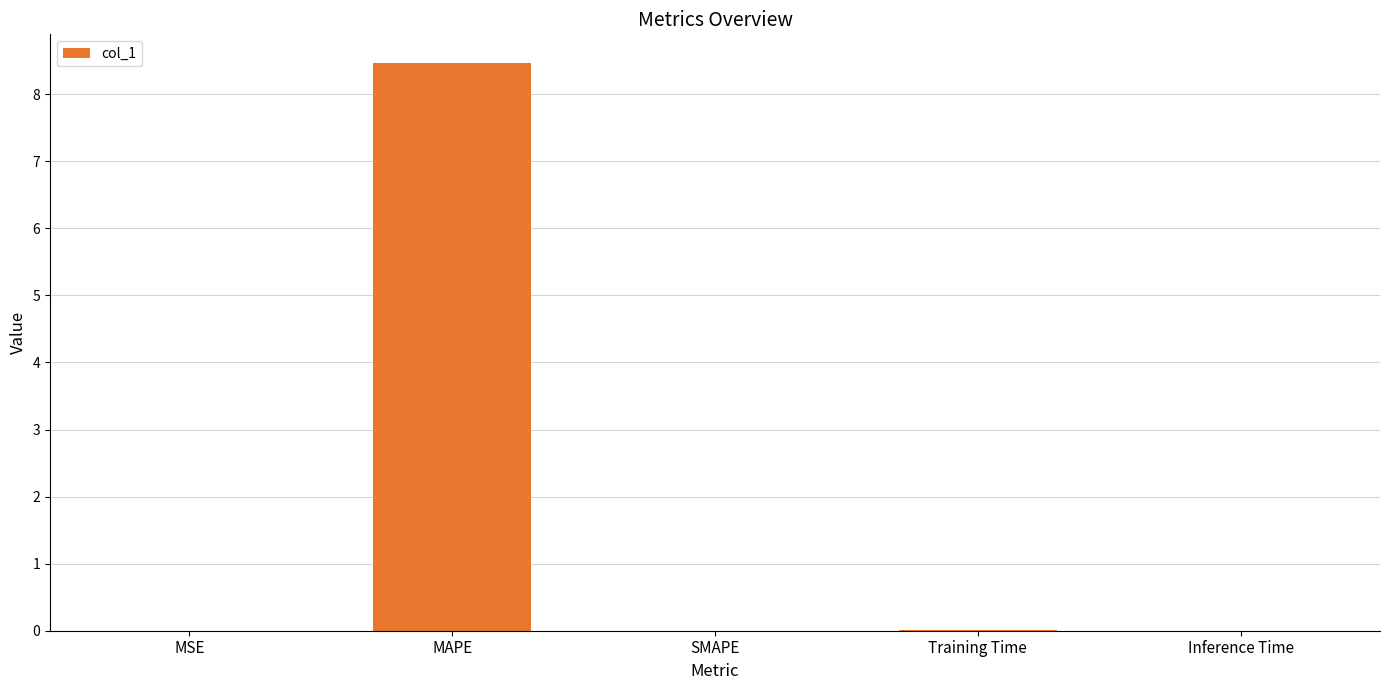

What is the sum of all values?

8.5